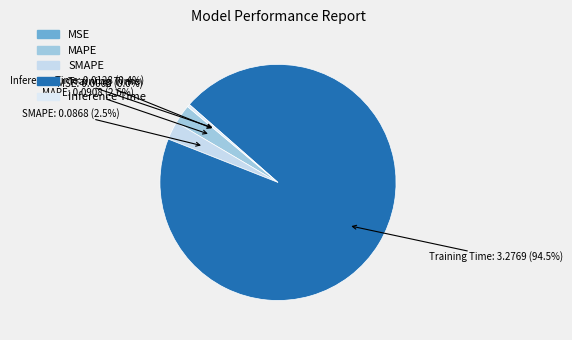

What is the largest slice in the pie chart?

Training Time